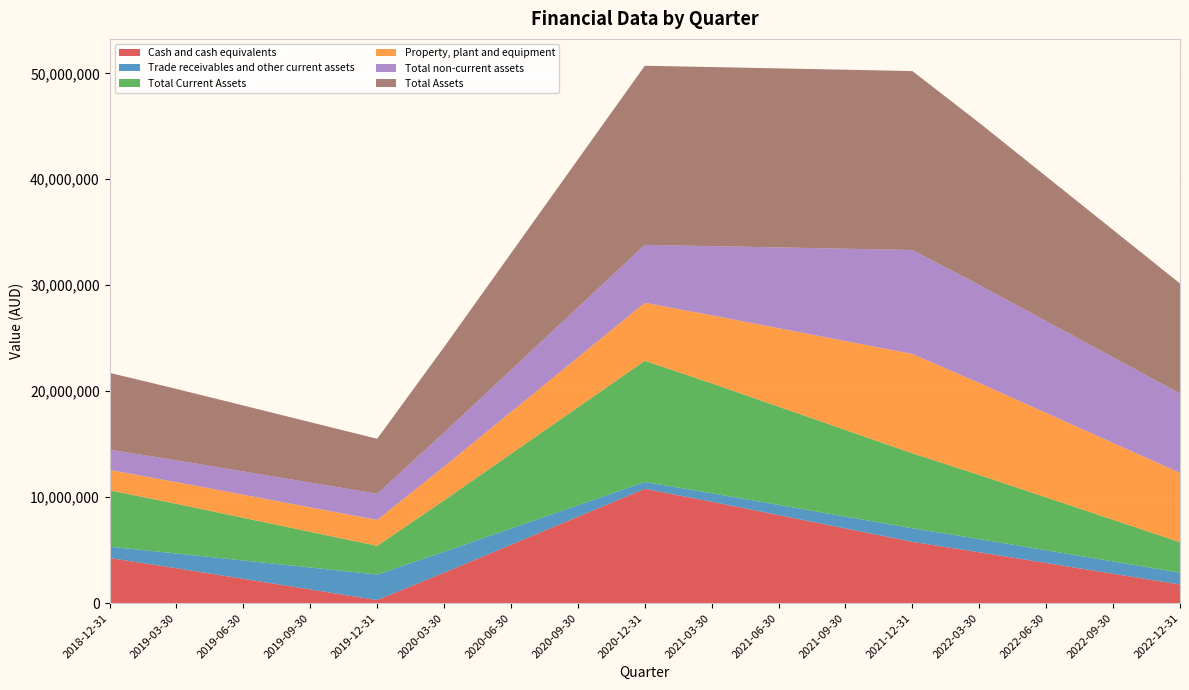

Reading left to right, list all the values displayed in this chart.

Cash and cash equivalents: 4263626.0	3295346.7	2294428.8	1293510.9	292593.0	2873421.7	5511602.1	8149782.6	10787963.0	9568105.8	8307129.9	7046154.0	5785178.0	4803708.9	3789156.6	2774604.3	1760052.0
Trade receivables and other current assets: 1063837.0	1392407.7	1732053.8	2071699.9	2411346.0	1977972.4	1534968.3	1091964.1	648960.0	804134.1	964538.7	1124943.4	1285348.0	1244477.5	1202229.3	1159981.2	1117733.0
Total Current Assets: 5327463.0	4687754.4	4026482.6	3365210.8	2703939.0	4851394.1	7046570.4	9241746.7	11436923.0	10372239.9	9271668.6	8171097.3	7070526.0	6048186.4	4991385.9	3934585.5	2877785.0
Property, plant and equipment: 1917761.0	2045812.0	2178179.3	2310546.7	2442914.0	3186538.5	3946688.0	4706837.5	5466987.0	6419724.4	7404576.6	8389428.8	9374281.0	8681068.8	7964489.8	7247910.9	6531332.0
Total non-current assets: 1917761.0	2054405.5	2195656.0	2336906.5	2478157.0	3213115.2	3964405.8	4715696.4	5466987.0	6526598.1	7621926.4	8717254.7	9812583.0	9248928.9	8666275.3	8083621.6	7500968.0
Total Assets: 7245224.0	6742159.9	6222138.6	5702117.3	5182096.0	8064509.3	11010976.2	13957443.1	16903910.0	16898838.0	16893595.0	16888352.0	16883109.0	15297115.3	13657661.2	12018207.1	10378753.0